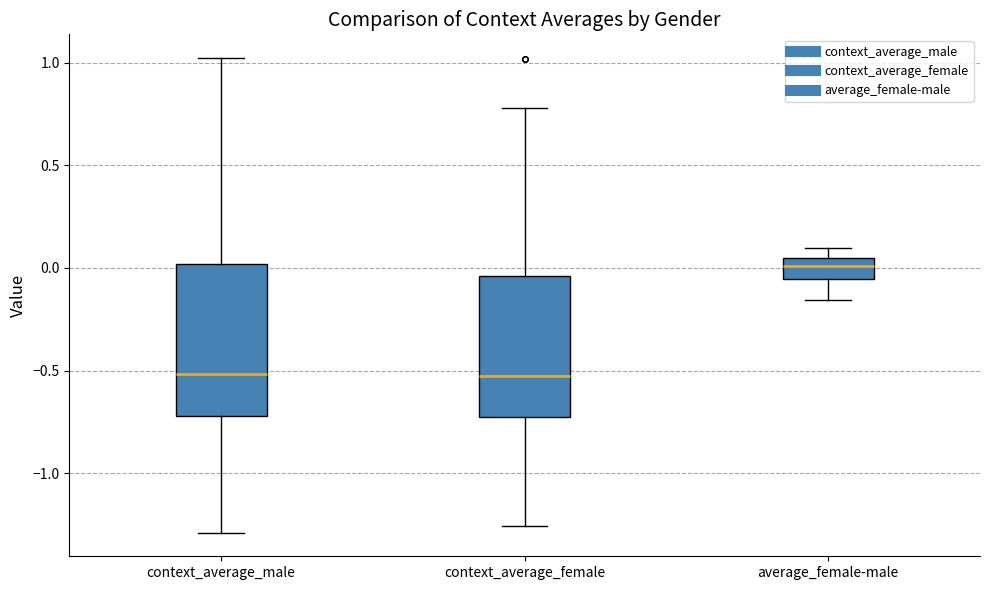

Reading left to right, read every box against the y-axis: the position of its median line, the range the box covers, and the ends of its whiskers. The values are not printed on the chart, so give them approximately, as read against the axis.

context_average_male: median -0.50, box -0.70 to 0.00, whiskers -1.30 to 1.00
context_average_female: median -0.50, box -0.70 to -0.05, whiskers -1.25 to 0.80
average_female-male: median 0.00, box -0.05 to 0.05, whiskers -0.15 to 0.10